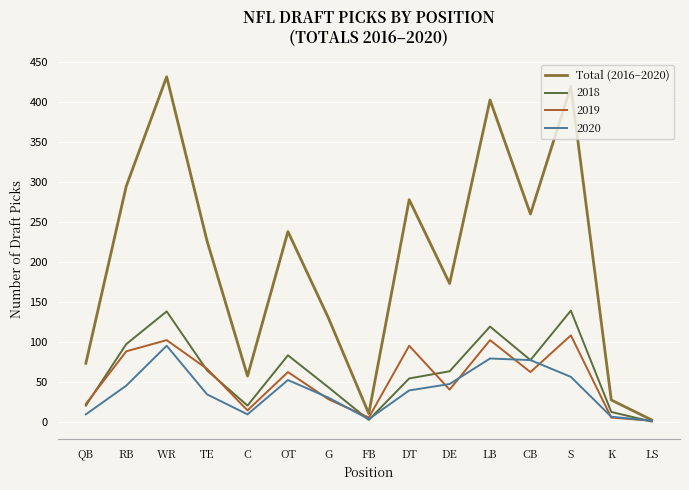

What is the maximum value shown in the chart?

432